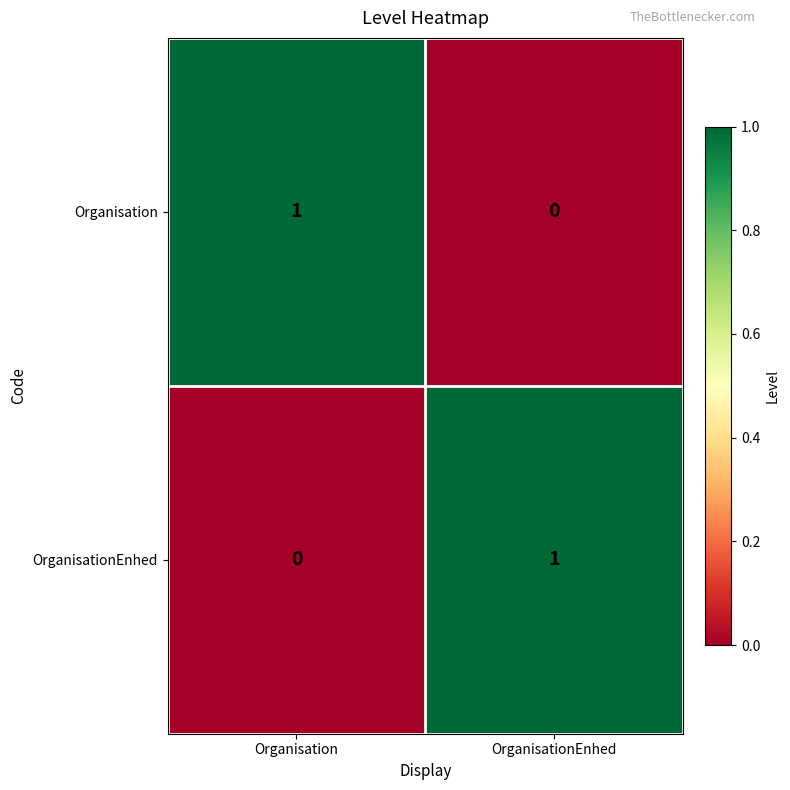

What is the maximum value shown in the chart?

1